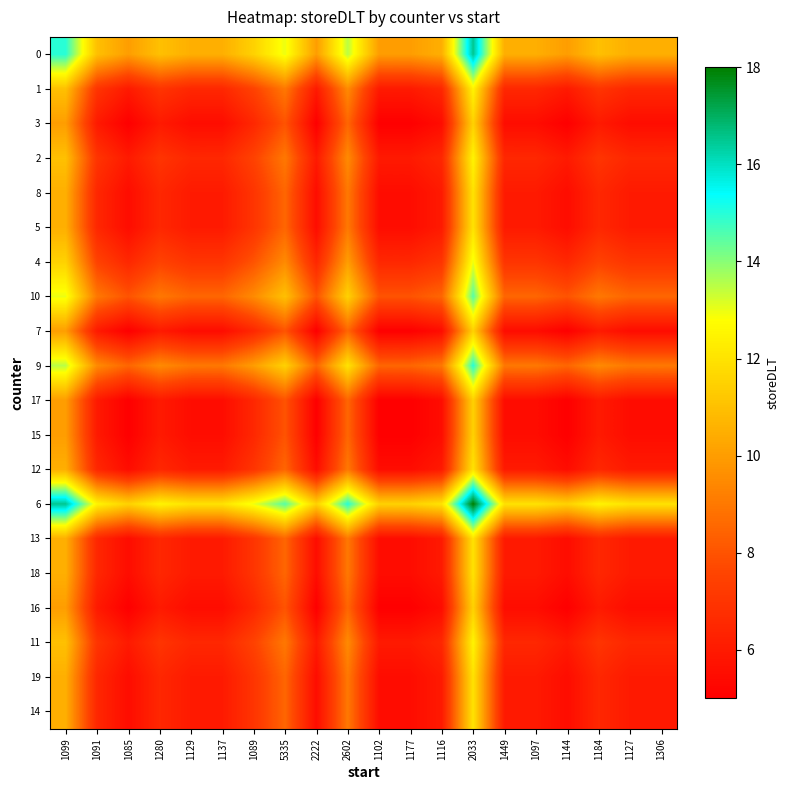

Reading left to right, list all the values displayed in this chart.

0: 1099=15.0	1091=11.0	1085=10.0	1280=11.0	1129=10.5	1137=10.5	1089=11.5	5335=13.0	2222=10.0	2602=13.5	1102=10.0	1177=10.0	1116=10.5	2033=16.5	1449=10.5	1097=10.5	1144=10.0	1184=11.0	1127=10.5	1306=10.5
1: 1099=11.0	1091=7.0	1085=6.0	1280=7.0	1129=6.5	1137=6.5	1089=7.5	5335=9.0	2222=6.0	2602=9.5	1102=6.0	1177=6.0	1116=6.5	2033=12.5	1449=6.5	1097=6.5	1144=6.0	1184=7.0	1127=6.5	1306=6.5
3: 1099=10.0	1091=6.0	1085=5.0	1280=6.0	1129=5.5	1137=5.5	1089=6.5	5335=8.0	2222=5.0	2602=8.5	1102=5.0	1177=5.0	1116=5.5	2033=11.5	1449=5.5	1097=5.5	1144=5.0	1184=6.0	1127=5.5	1306=5.5
2: 1099=11.0	1091=7.0	1085=6.0	1280=7.0	1129=6.5	1137=6.5	1089=7.5	5335=9.0	2222=6.0	2602=9.5	1102=6.0	1177=6.0	1116=6.5	2033=12.5	1449=6.5	1097=6.5	1144=6.0	1184=7.0	1127=6.5	1306=6.5
8: 1099=10.5	1091=6.5	1085=5.5	1280=6.5	1129=6.0	1137=6.0	1089=7.0	5335=8.5	2222=5.5	2602=9.0	1102=5.5	1177=5.5	1116=6.0	2033=12.0	1449=6.0	1097=6.0	1144=5.5	1184=6.5	1127=6.0	1306=6.0
5: 1099=10.5	1091=6.5	1085=5.5	1280=6.5	1129=6.0	1137=6.0	1089=7.0	5335=8.5	2222=5.5	2602=9.0	1102=5.5	1177=5.5	1116=6.0	2033=12.0	1449=6.0	1097=6.0	1144=5.5	1184=6.5	1127=6.0	1306=6.0
4: 1099=11.5	1091=7.5	1085=6.5	1280=7.5	1129=7.0	1137=7.0	1089=8.0	5335=9.5	2222=6.5	2602=10.0	1102=6.5	1177=6.5	1116=7.0	2033=13.0	1449=7.0	1097=7.0	1144=6.5	1184=7.5	1127=7.0	1306=7.0
10: 1099=13.0	1091=9.0	1085=8.0	1280=9.0	1129=8.5	1137=8.5	1089=9.5	5335=11.0	2222=8.0	2602=11.5	1102=8.0	1177=8.0	1116=8.5	2033=14.5	1449=8.5	1097=8.5	1144=8.0	1184=9.0	1127=8.5	1306=8.5
7: 1099=10.0	1091=6.0	1085=5.0	1280=6.0	1129=5.5	1137=5.5	1089=6.5	5335=8.0	2222=5.0	2602=8.5	1102=5.0	1177=5.0	1116=5.5	2033=11.5	1449=5.5	1097=5.5	1144=5.0	1184=6.0	1127=5.5	1306=5.5
9: 1099=13.5	1091=9.5	1085=8.5	1280=9.5	1129=9.0	1137=9.0	1089=10.0	5335=11.5	2222=8.5	2602=12.0	1102=8.5	1177=8.5	1116=9.0	2033=15.0	1449=9.0	1097=9.0	1144=8.5	1184=9.5	1127=9.0	1306=9.0
17: 1099=10.0	1091=6.0	1085=5.0	1280=6.0	1129=5.5	1137=5.5	1089=6.5	5335=8.0	2222=5.0	2602=8.5	1102=5.0	1177=5.0	1116=5.5	2033=11.5	1449=5.5	1097=5.5	1144=5.0	1184=6.0	1127=5.5	1306=5.5
15: 1099=10.0	1091=6.0	1085=5.0	1280=6.0	1129=5.5	1137=5.5	1089=6.5	5335=8.0	2222=5.0	2602=8.5	1102=5.0	1177=5.0	1116=5.5	2033=11.5	1449=5.5	1097=5.5	1144=5.0	1184=6.0	1127=5.5	1306=5.5
12: 1099=10.5	1091=6.5	1085=5.5	1280=6.5	1129=6.0	1137=6.0	1089=7.0	5335=8.5	2222=5.5	2602=9.0	1102=5.5	1177=5.5	1116=6.0	2033=12.0	1449=6.0	1097=6.0	1144=5.5	1184=6.5	1127=6.0	1306=6.0
6: 1099=16.5	1091=12.5	1085=11.5	1280=12.5	1129=12.0	1137=12.0	1089=13.0	5335=14.5	2222=11.5	2602=15.0	1102=11.5	1177=11.5	1116=12.0	2033=18.0	1449=12.0	1097=12.0	1144=11.5	1184=12.5	1127=12.0	1306=12.0
13: 1099=10.5	1091=6.5	1085=5.5	1280=6.5	1129=6.0	1137=6.0	1089=7.0	5335=8.5	2222=5.5	2602=9.0	1102=5.5	1177=5.5	1116=6.0	2033=12.0	1449=6.0	1097=6.0	1144=5.5	1184=6.5	1127=6.0	1306=6.0
18: 1099=10.5	1091=6.5	1085=5.5	1280=6.5	1129=6.0	1137=6.0	1089=7.0	5335=8.5	2222=5.5	2602=9.0	1102=5.5	1177=5.5	1116=6.0	2033=12.0	1449=6.0	1097=6.0	1144=5.5	1184=6.5	1127=6.0	1306=6.0
16: 1099=10.0	1091=6.0	1085=5.0	1280=6.0	1129=5.5	1137=5.5	1089=6.5	5335=8.0	2222=5.0	2602=8.5	1102=5.0	1177=5.0	1116=5.5	2033=11.5	1449=5.5	1097=5.5	1144=5.0	1184=6.0	1127=5.5	1306=5.5
11: 1099=11.0	1091=7.0	1085=6.0	1280=7.0	1129=6.5	1137=6.5	1089=7.5	5335=9.0	2222=6.0	2602=9.5	1102=6.0	1177=6.0	1116=6.5	2033=12.5	1449=6.5	1097=6.5	1144=6.0	1184=7.0	1127=6.5	1306=6.5
19: 1099=10.5	1091=6.5	1085=5.5	1280=6.5	1129=6.0	1137=6.0	1089=7.0	5335=8.5	2222=5.5	2602=9.0	1102=5.5	1177=5.5	1116=6.0	2033=12.0	1449=6.0	1097=6.0	1144=5.5	1184=6.5	1127=6.0	1306=6.0
14: 1099=10.5	1091=6.5	1085=5.5	1280=6.5	1129=6.0	1137=6.0	1089=7.0	5335=8.5	2222=5.5	2602=9.0	1102=5.5	1177=5.5	1116=6.0	2033=12.0	1449=6.0	1097=6.0	1144=5.5	1184=6.5	1127=6.0	1306=6.0